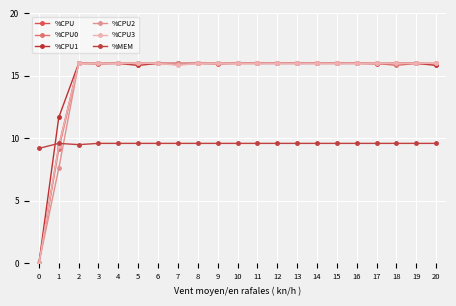

The %CPU0 series shows 23.8 at 7. True or false?

False